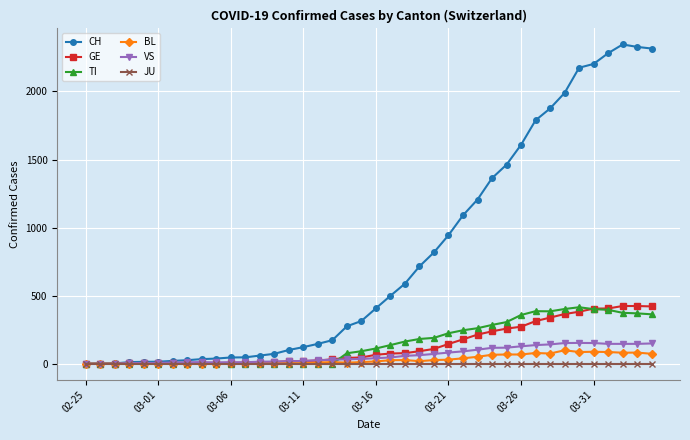

Which series has the widest spread of values?

CH